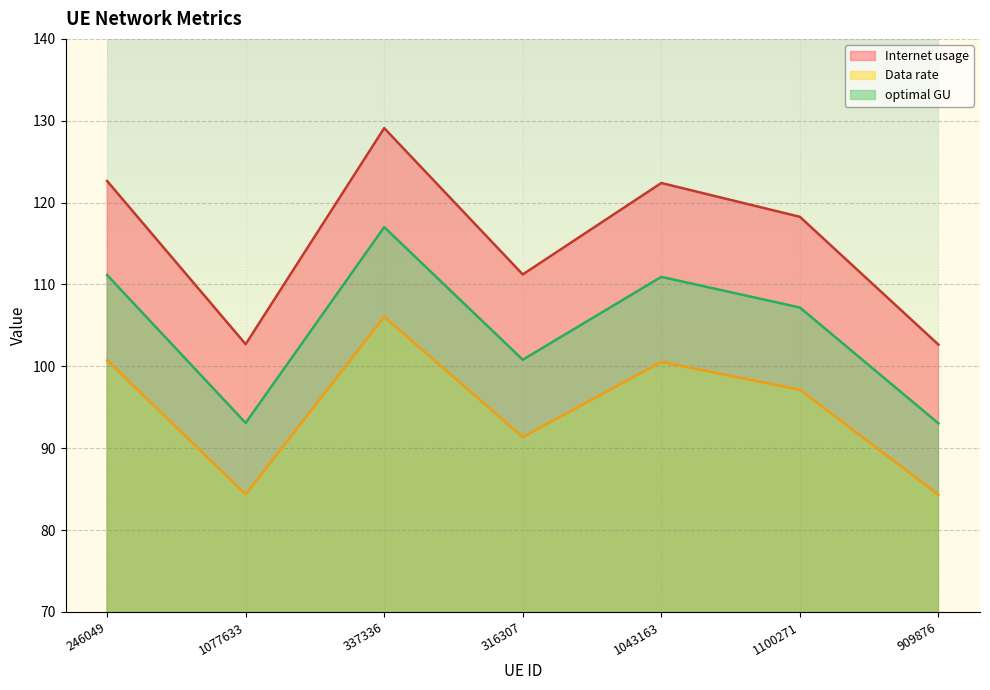

The value of optimal GU at 909876 is 136.4. True or false?

False